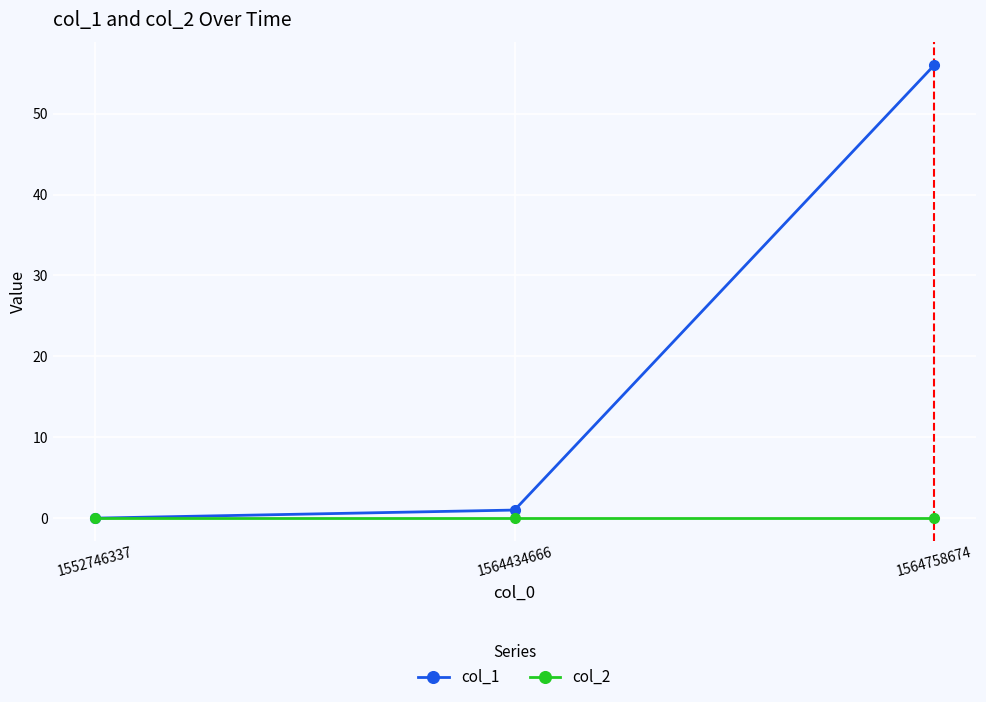

Rank the series by their average value, from lowest to highest.

col_2, col_1